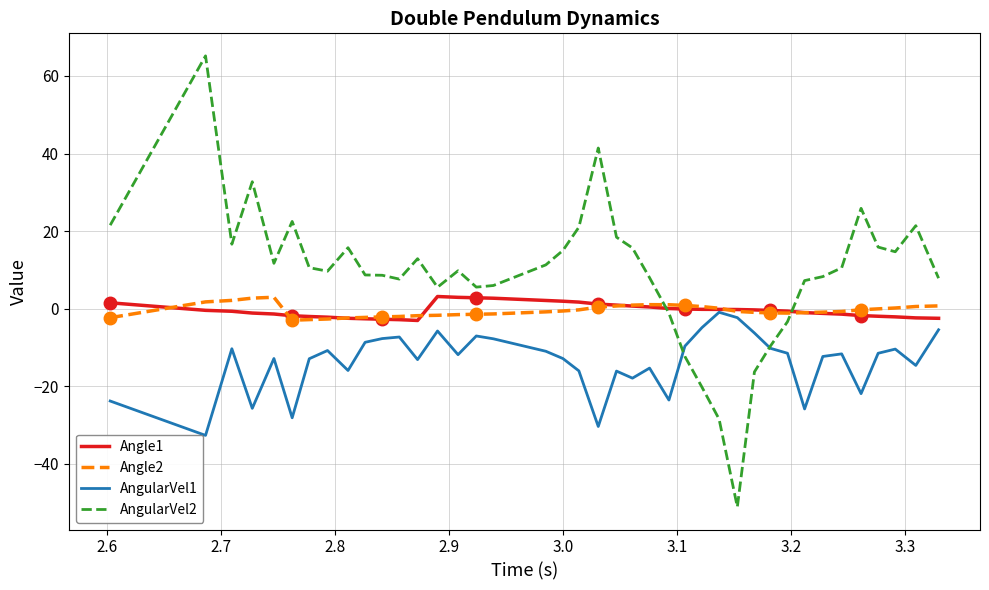

What is the lowest value of the Angle1 series?

-3.1